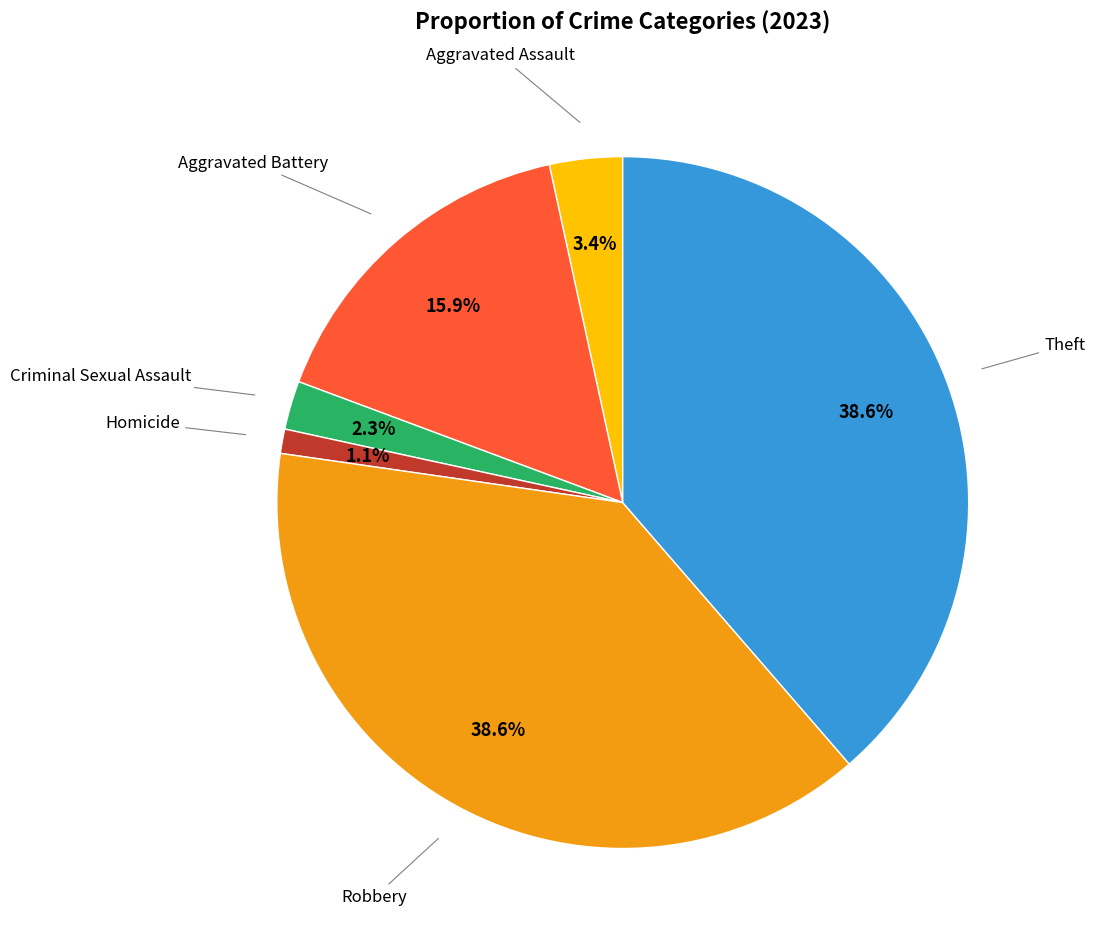

How many segments does this pie chart have?

6